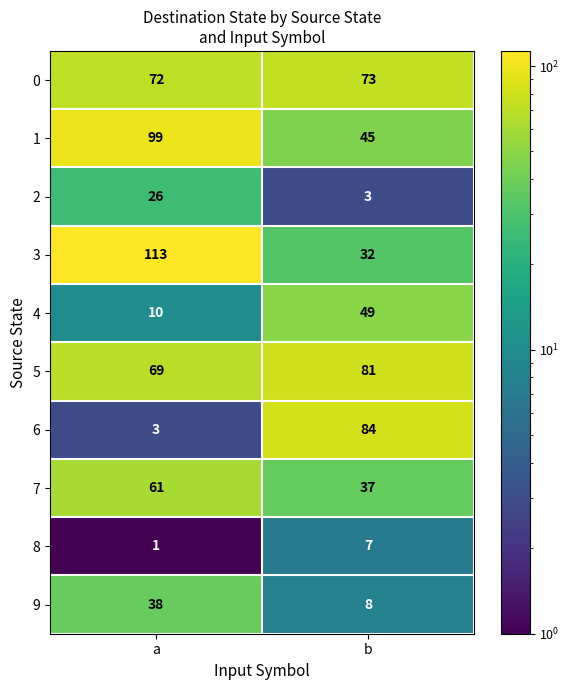

What is the average value of the 4 series?

30